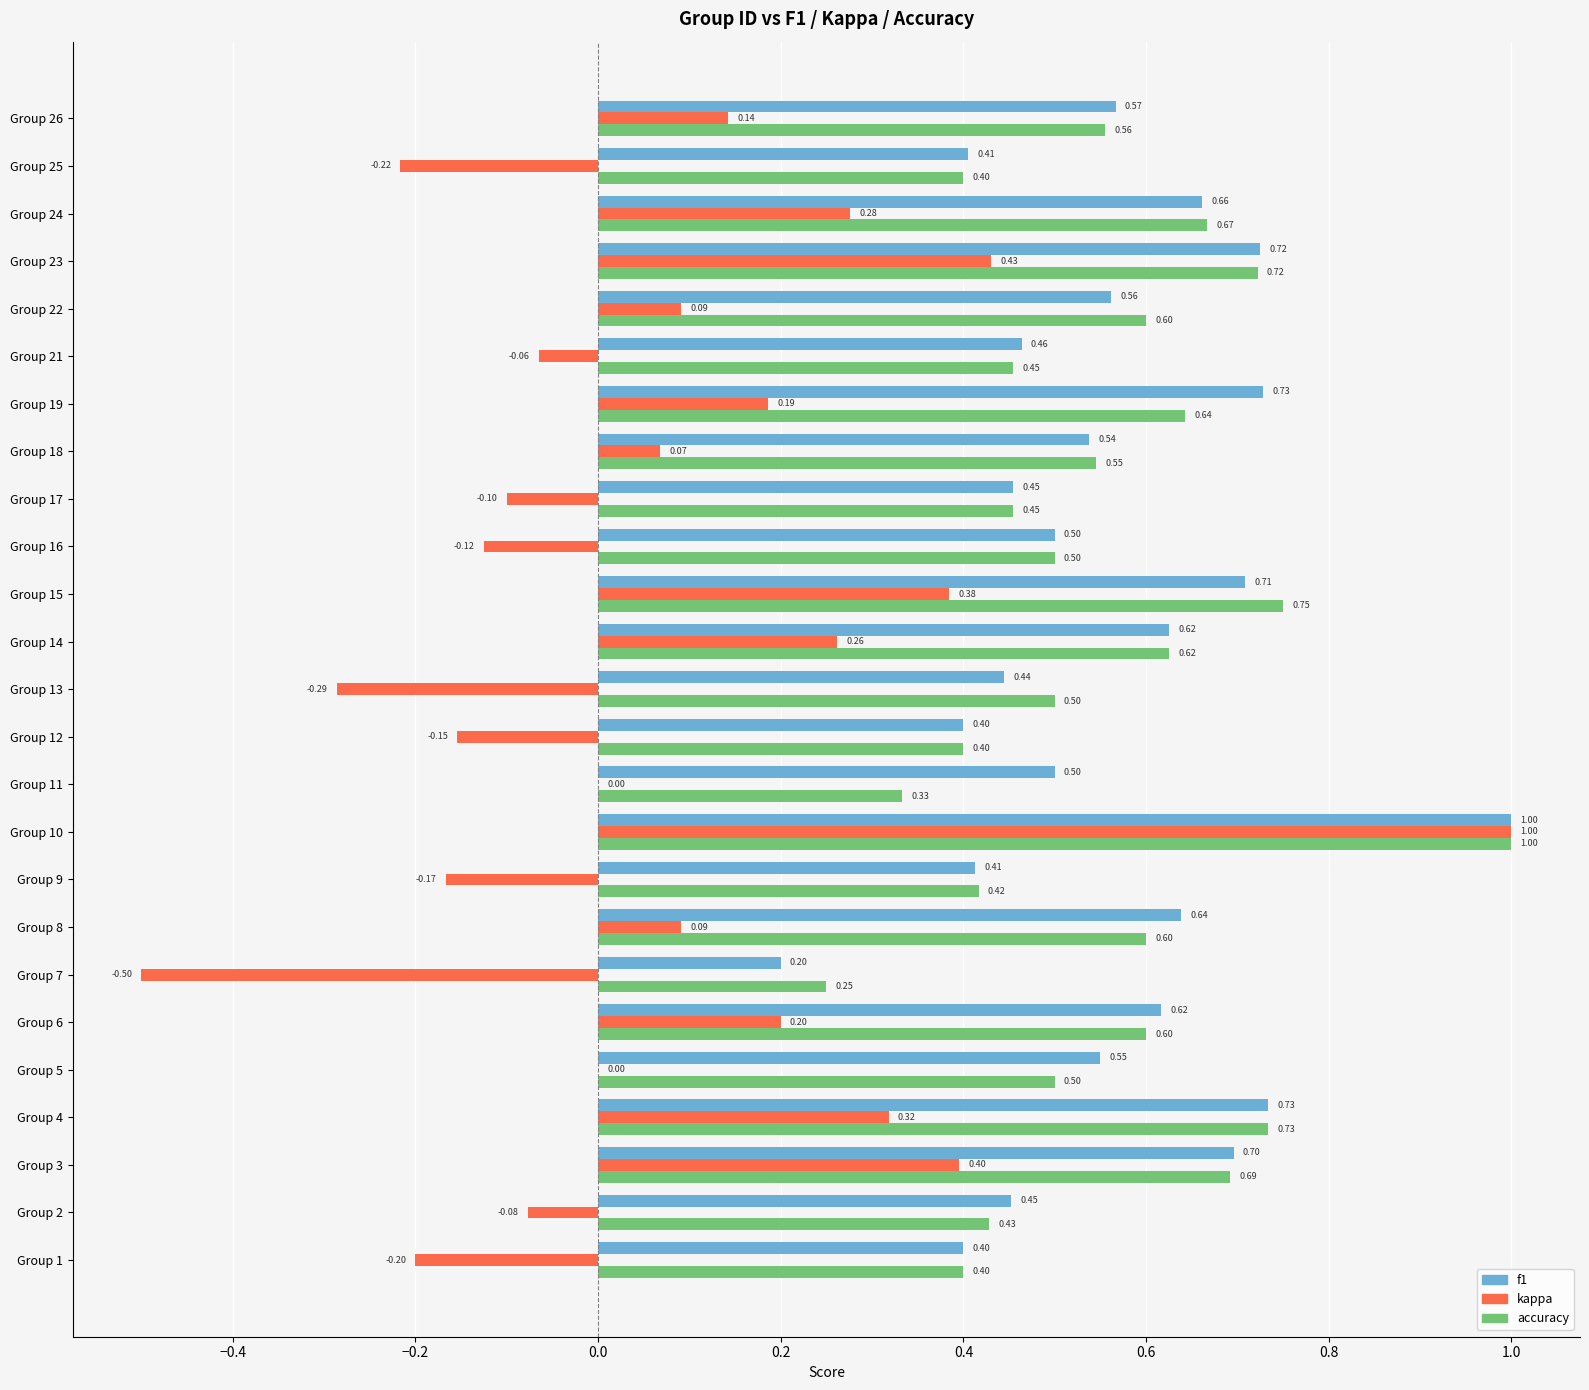

At which category is the sum across all series the highest?

Group 10